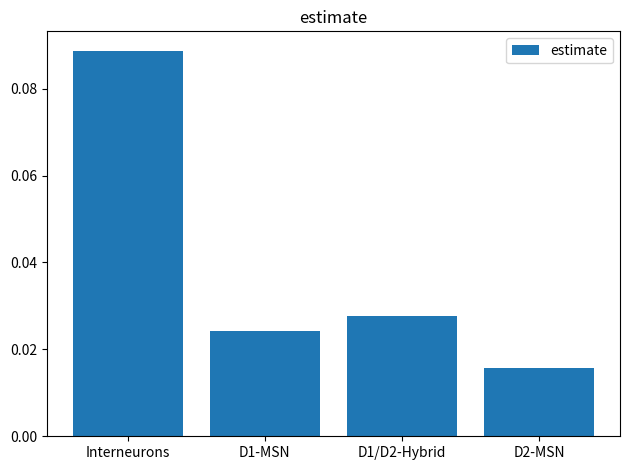

Count the values in the range 0 to 1.

4